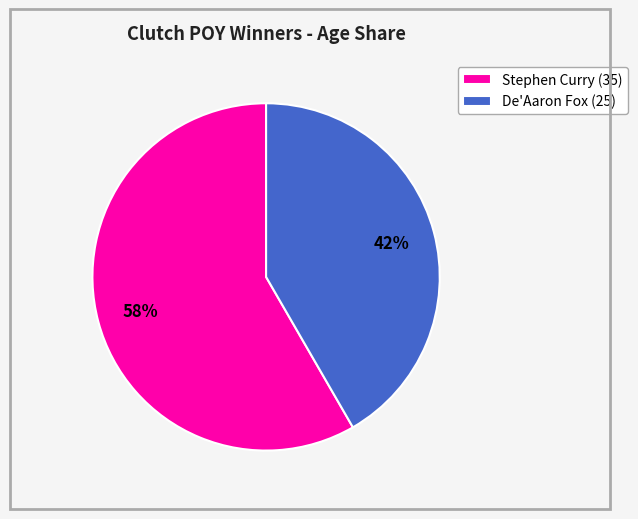

To the nearest percent, what is the average slice percentage?

50%